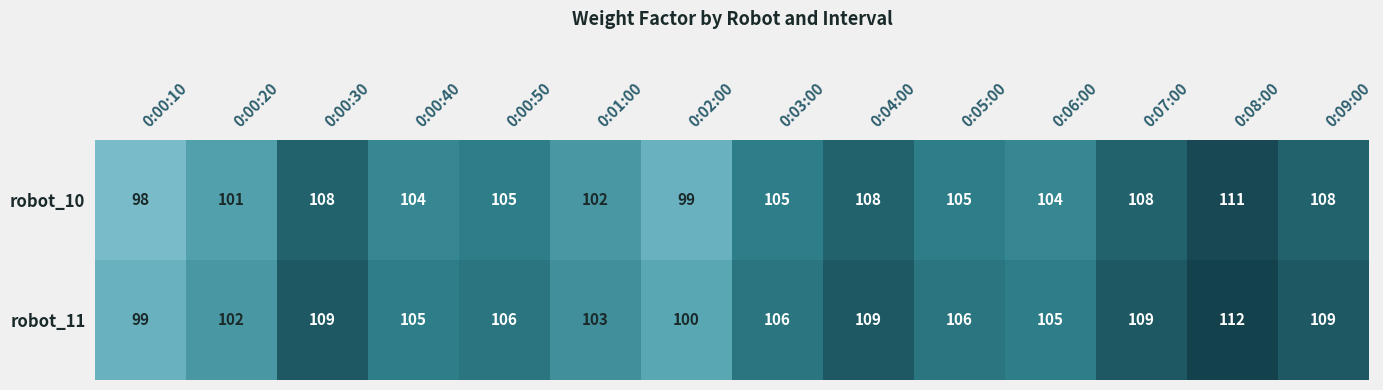

Which category has the lowest value in the robot_10 series?

0:00:10